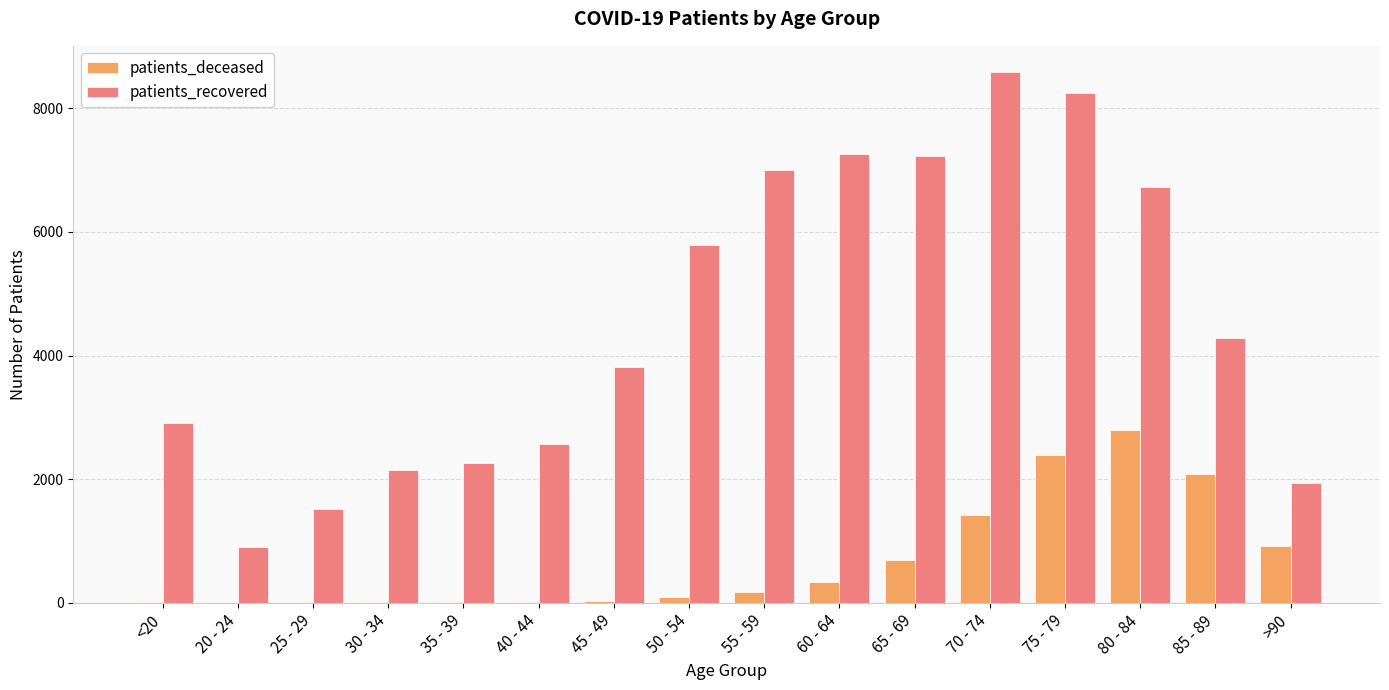

What is the highest value of the patients_recovered series?

8578